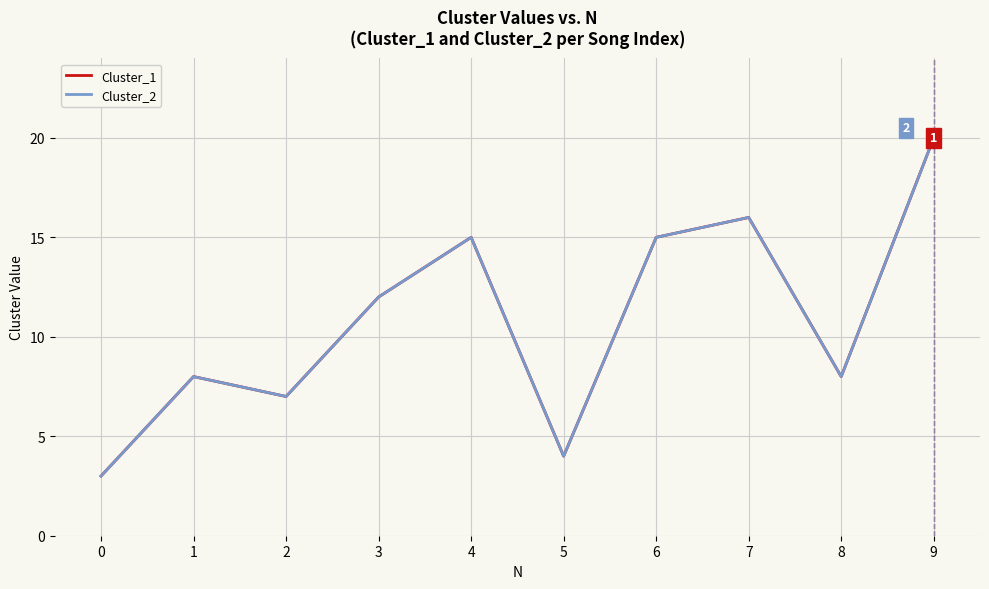

List the series in order of their peak value, lowest first.

Cluster_1, Cluster_2